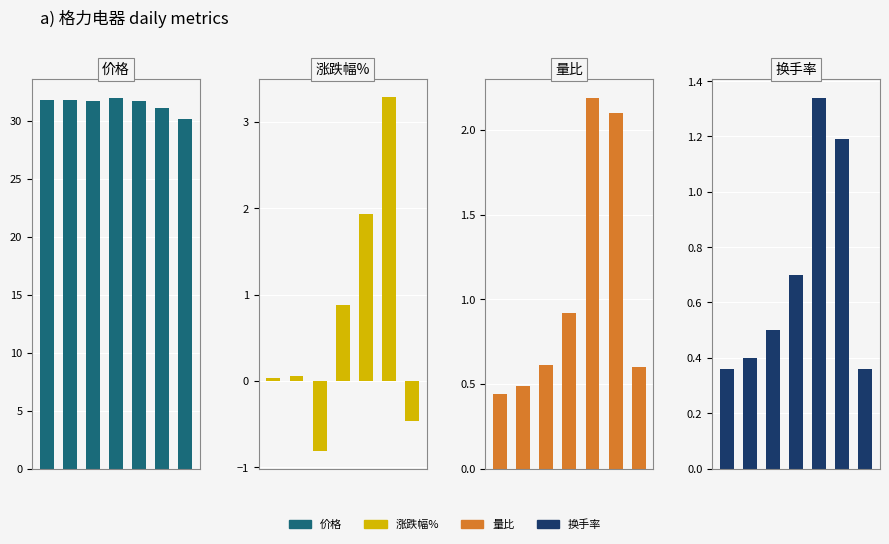

Reading right to left, list all the values displayed in this chart.

价格: 6=30.1	5=31.1	4=31.7	3=32.0	2=31.7	1=31.8	0=31.8
涨跌幅%: 6=-0.5	5=3.3	4=1.9	3=0.9	2=-0.8	1=0.1	0=0.0
量比: 6=0.6	5=2.1	4=2.2	3=0.9	2=0.6	1=0.5	0=0.4
换手率: 6=0.4	5=1.2	4=1.3	3=0.7	2=0.5	1=0.4	0=0.4